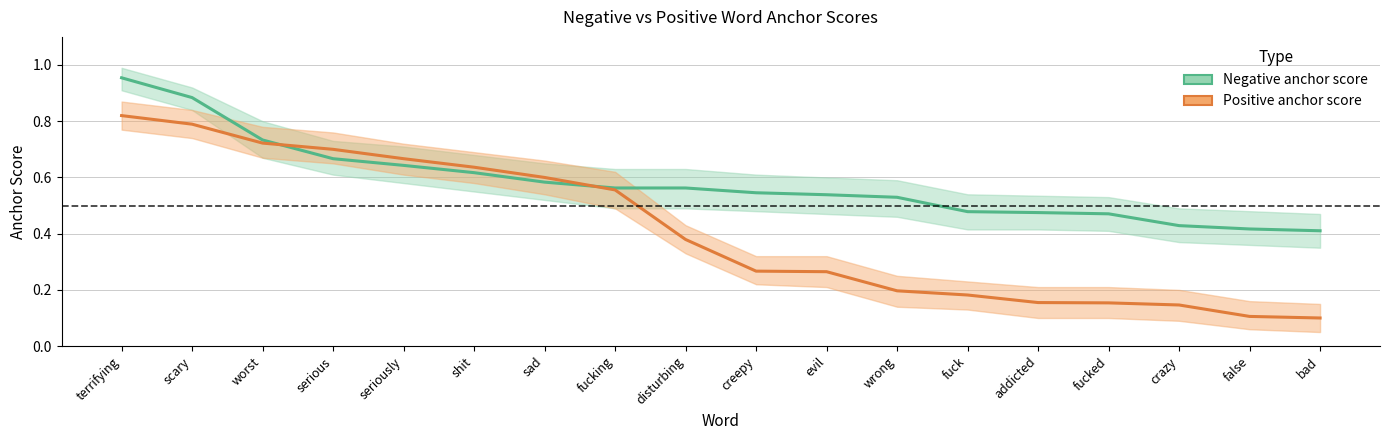

What is the label of the 17th point from the right?

scary